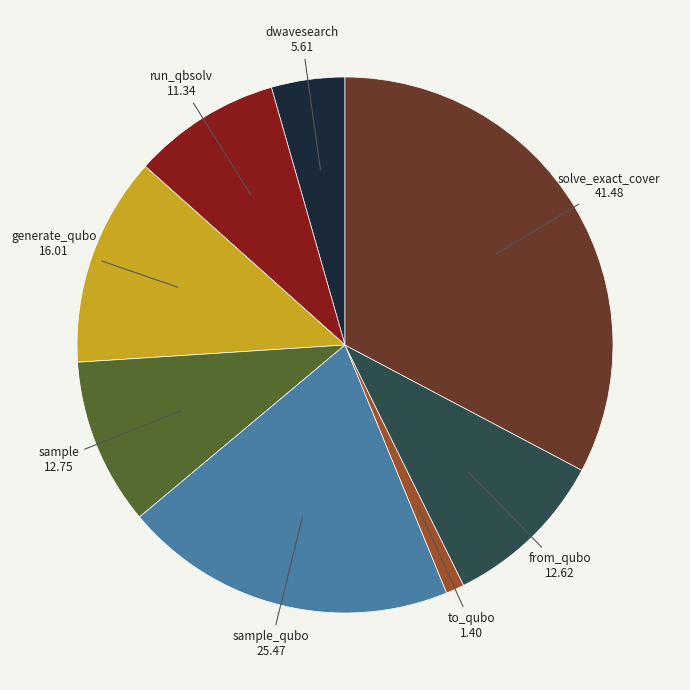

How many segments does this pie chart have?

8